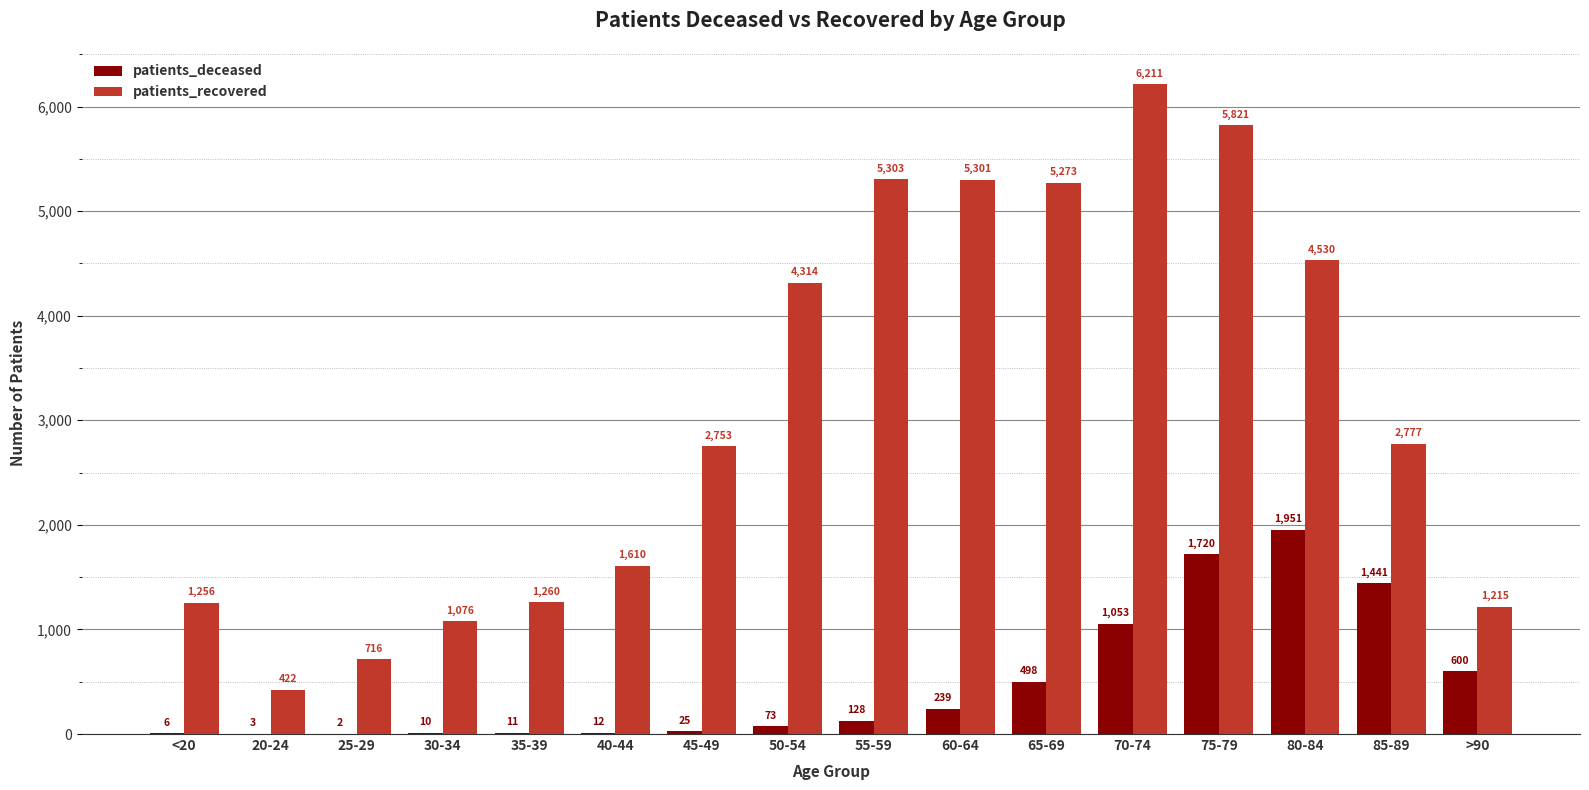

What is the sum of the patients_recovered values at 35-39 and 80-84?

5790